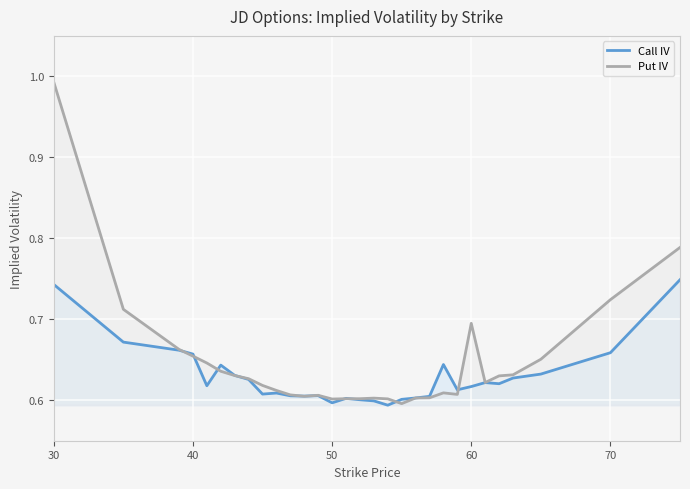

List the series in order of their peak value, lowest first.

Call IV, Put IV